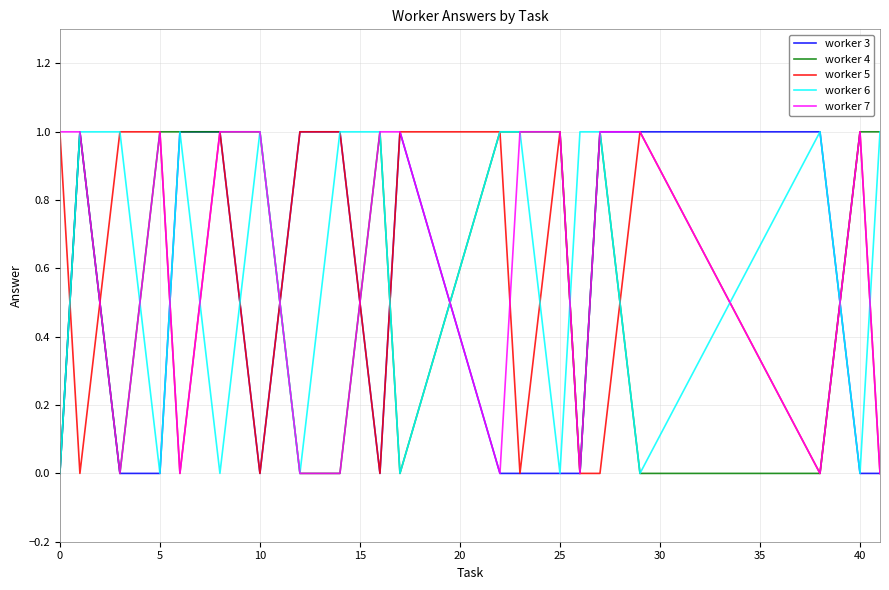

What are all the series names shown in the legend?

worker 3, worker 4, worker 5, worker 6, worker 7